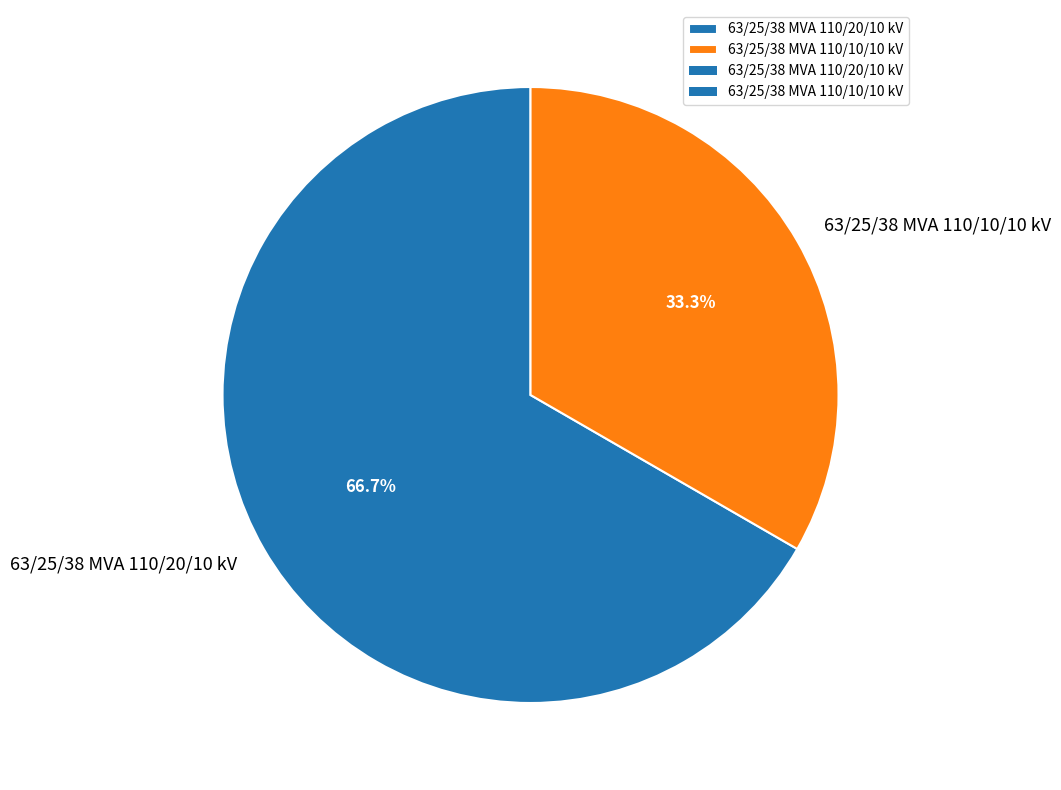

Combined, what portion of the pie is 63/25/38 MVA 110/20/10 kV and 63/25/38 MVA 110/10/10 kV?

100.0%